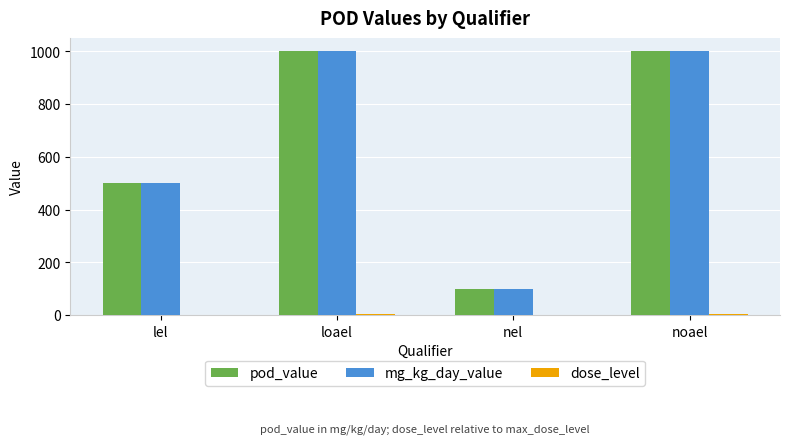

True or false: pod_value has a value of 328 at lel.

False